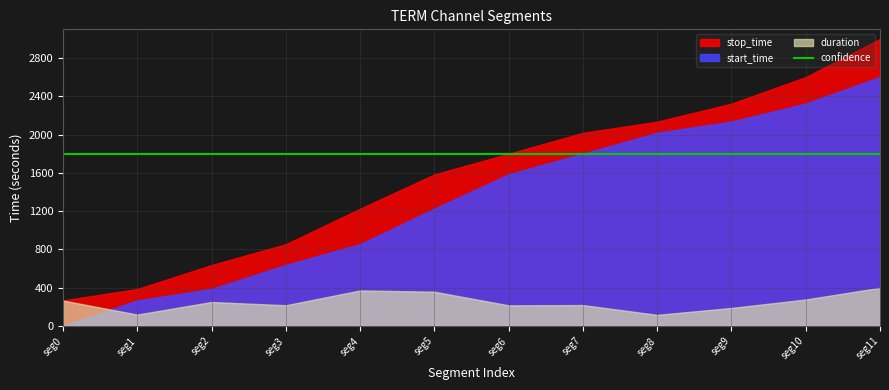

What is the total value across all series at 0?

267